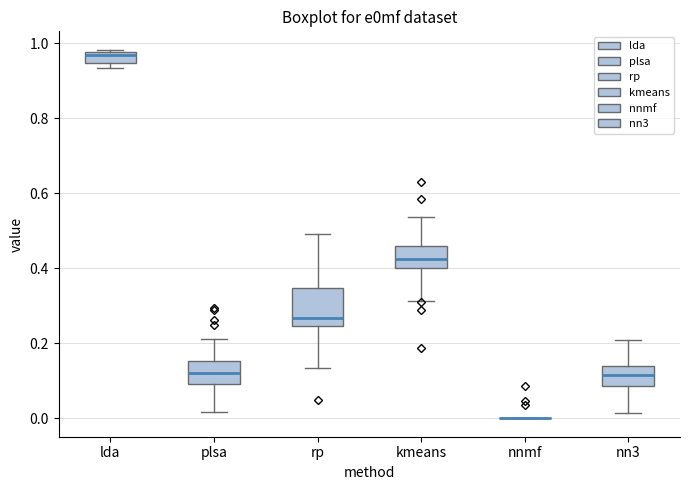

Reading left to right, transcribe this box plot: for each box, give where its median line is, the range the box spans, and where its two whiskers end, as read against the y-axis. The values are not printed on the chart, so give them approximately, as read against the axis.

lda: median 0.96, box 0.94 to 0.98, whiskers 0.94 (just below the box's lower edge) to 0.98
plsa: median 0.12, box 0.10 to 0.16, whiskers 0.02 to 0.22
rp: median 0.26, box 0.24 to 0.34, whiskers 0.14 to 0.50
kmeans: median 0.42, box 0.40 to 0.46, whiskers 0.32 to 0.54
nnmf: box collapsed to a line at 0.00, whiskers 0.00 to 0.00
nn3: median 0.12, box 0.08 to 0.14, whiskers 0.02 to 0.22